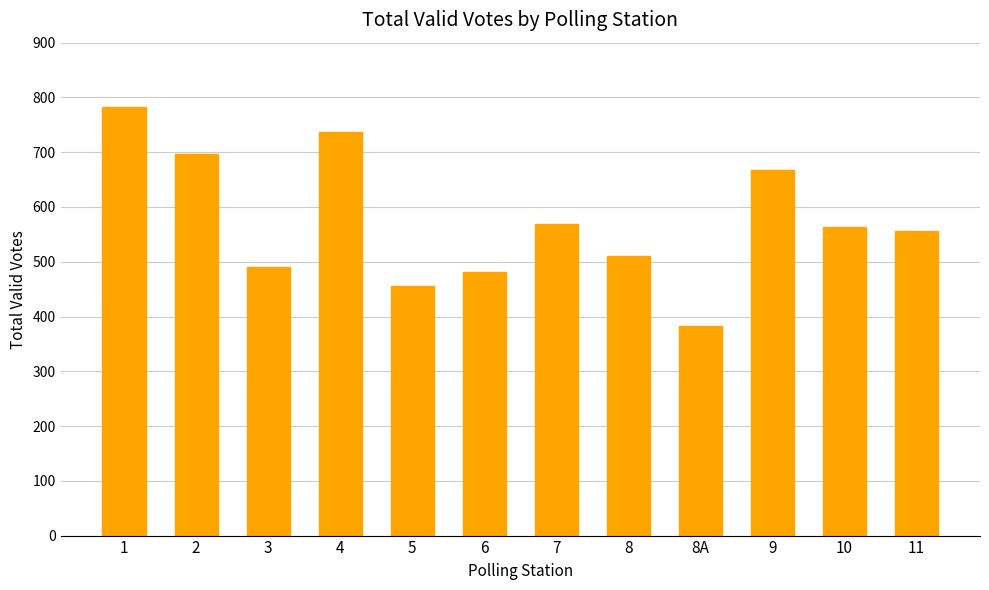

The chart shows a value of 556 at 11. True or false?

True